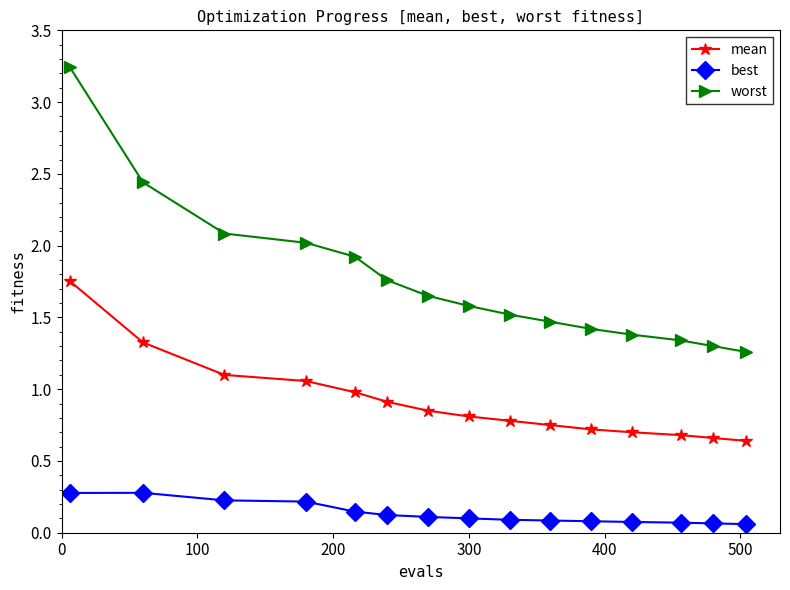

True or false: worst and mean intersect in this chart.

False